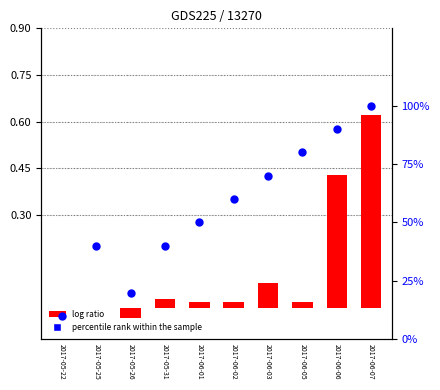

At how many categories does at least one series exceed 56?

5